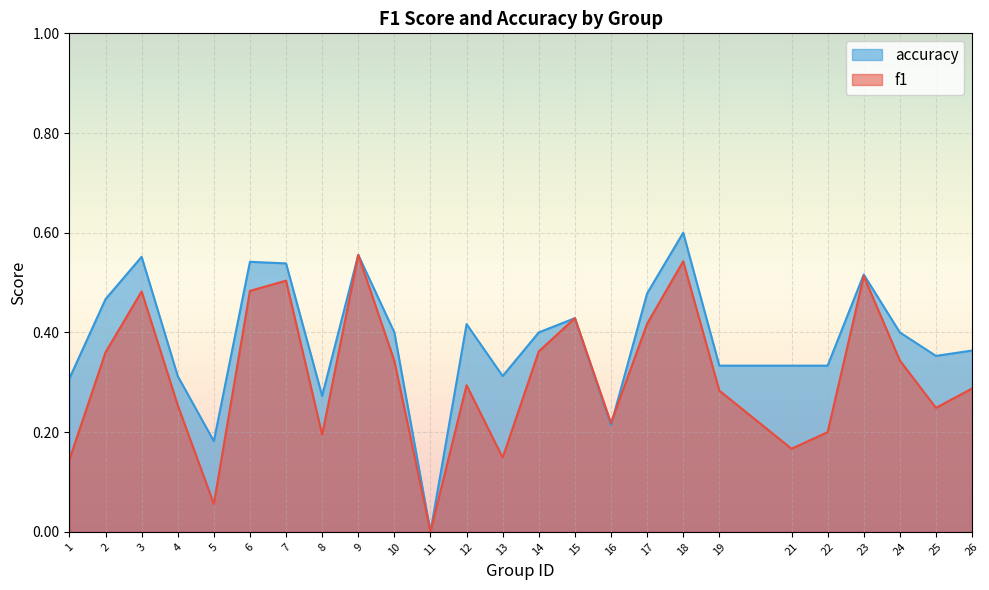

After their last crossing, which series has the higher values: accuracy or f1?

accuracy